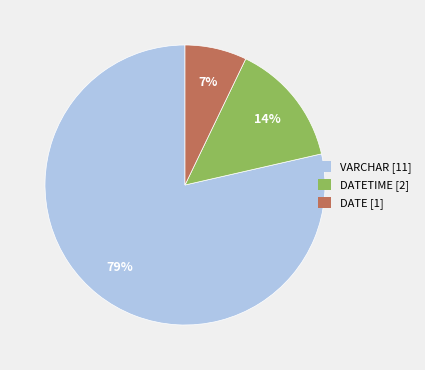

How many slices are in this pie chart?

3